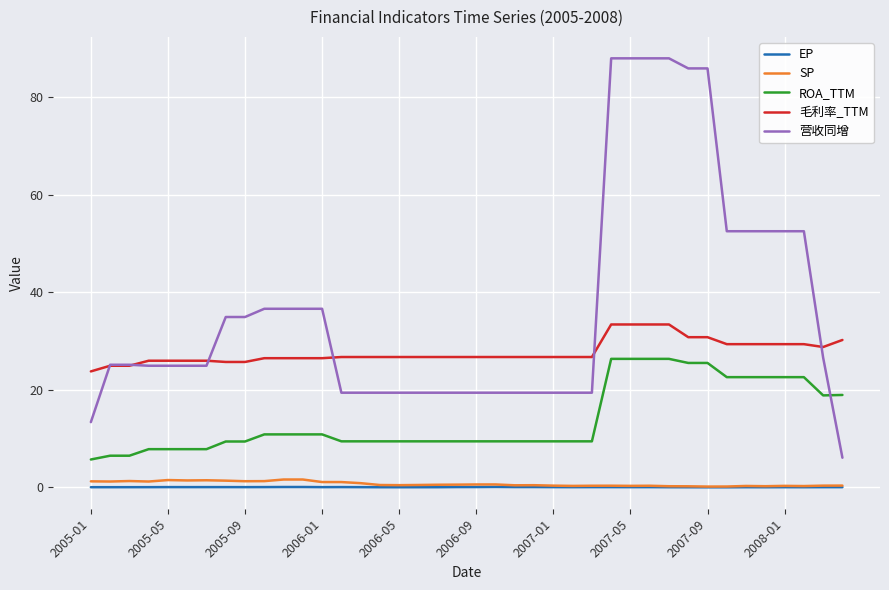

True or false: 营收同增 and SP cross at least once.

False